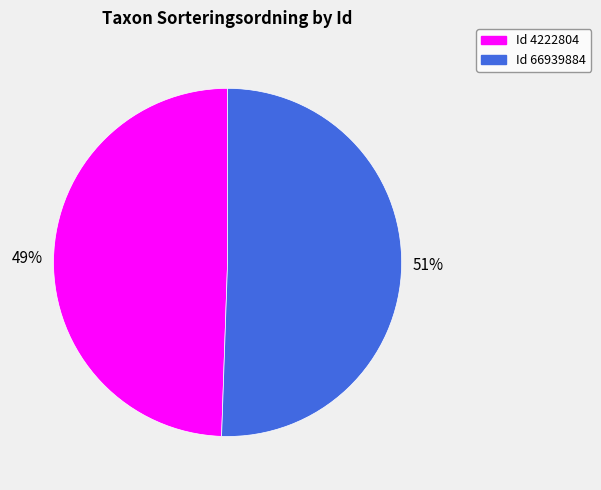

To the nearest percent, what is the average slice percentage?

50%